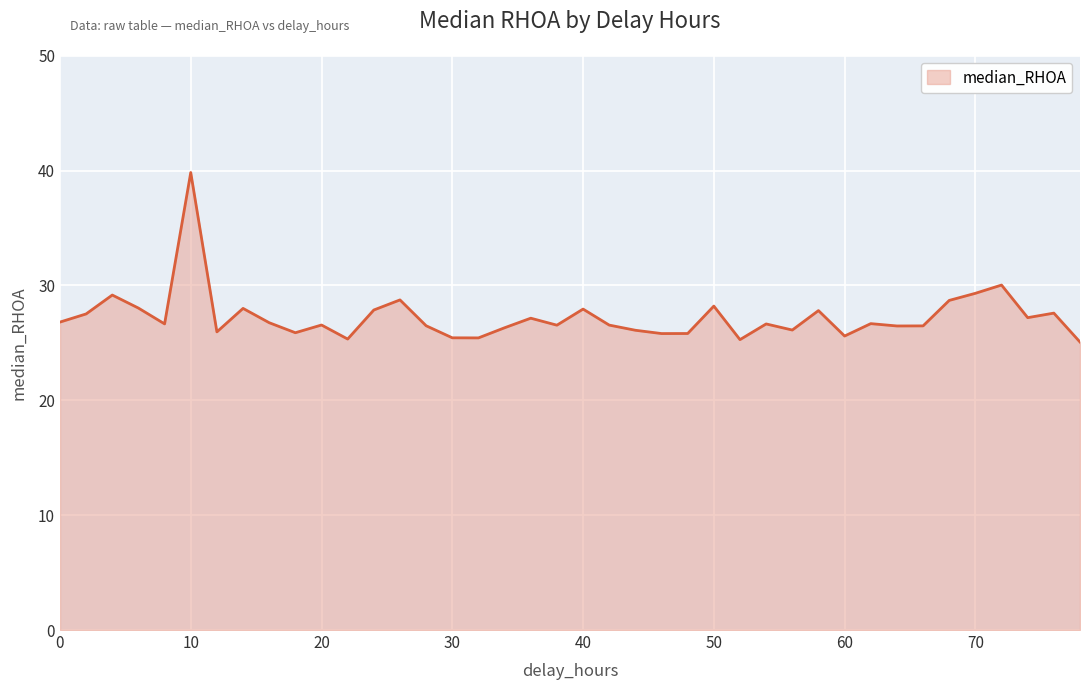

What is the difference between the maximum and minimum values?

14.8